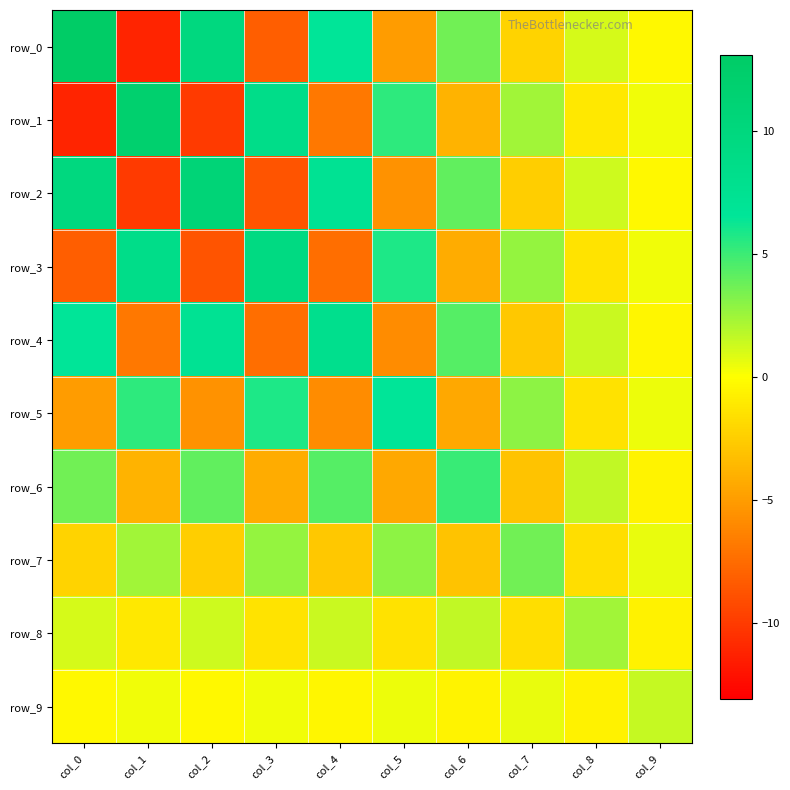

What is the difference between the second highest and minimum values in the row_1 series?

19.7